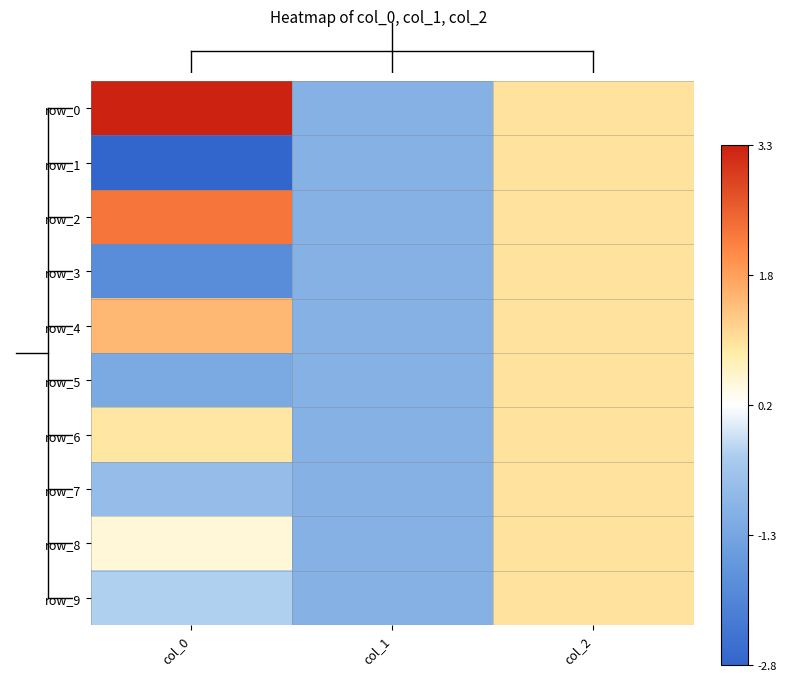

Rank the series at col_0 from lowest to highest value.

row_1, row_3, row_5, row_7, row_9, row_8, row_6, row_4, row_2, row_0